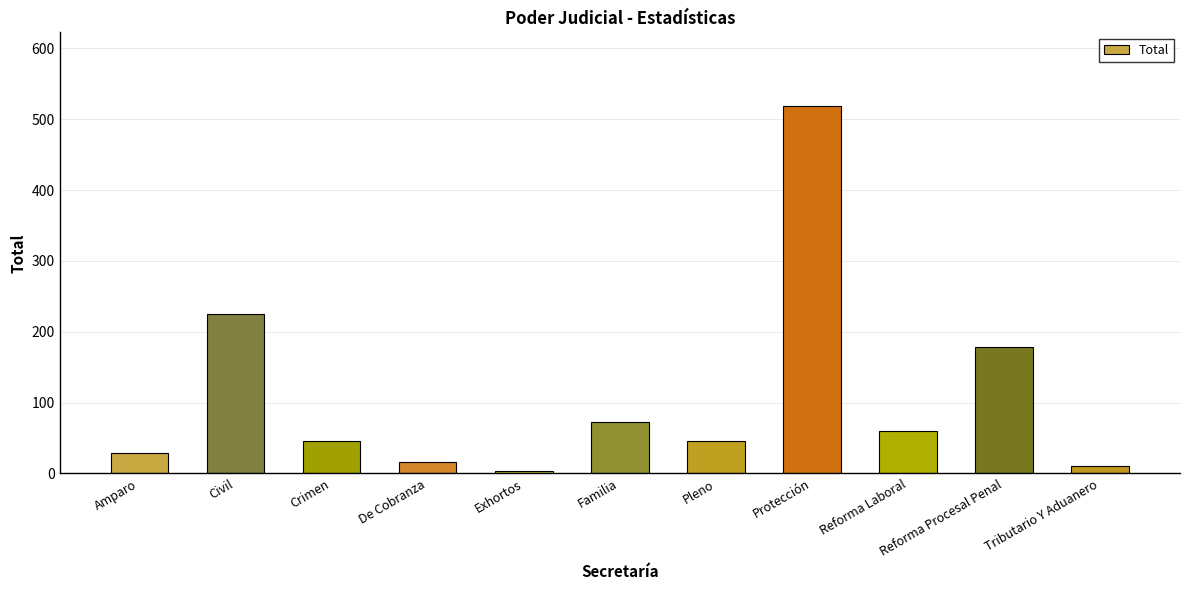

What is the change in value from Protección to Reforma Procesal Penal?

-340